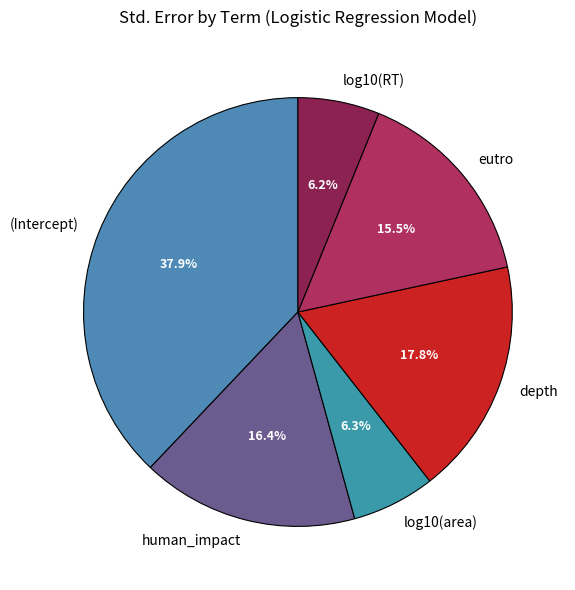

To the nearest percent, what percentage of the pie is human_impact?

16%